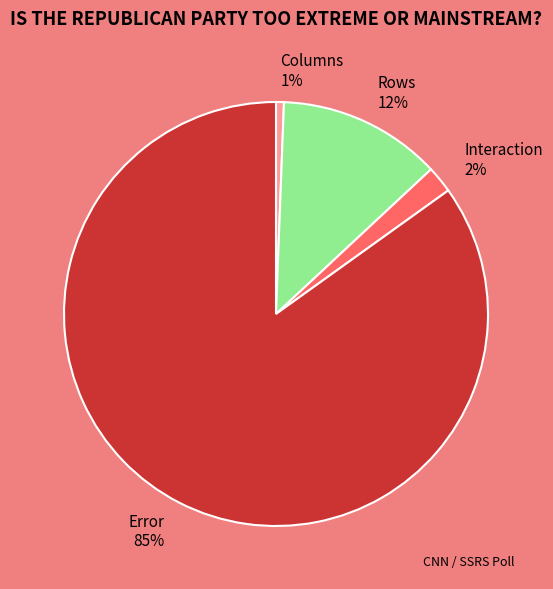

To the nearest percent, what is the difference between the largest and smallest slice percentages?

84%